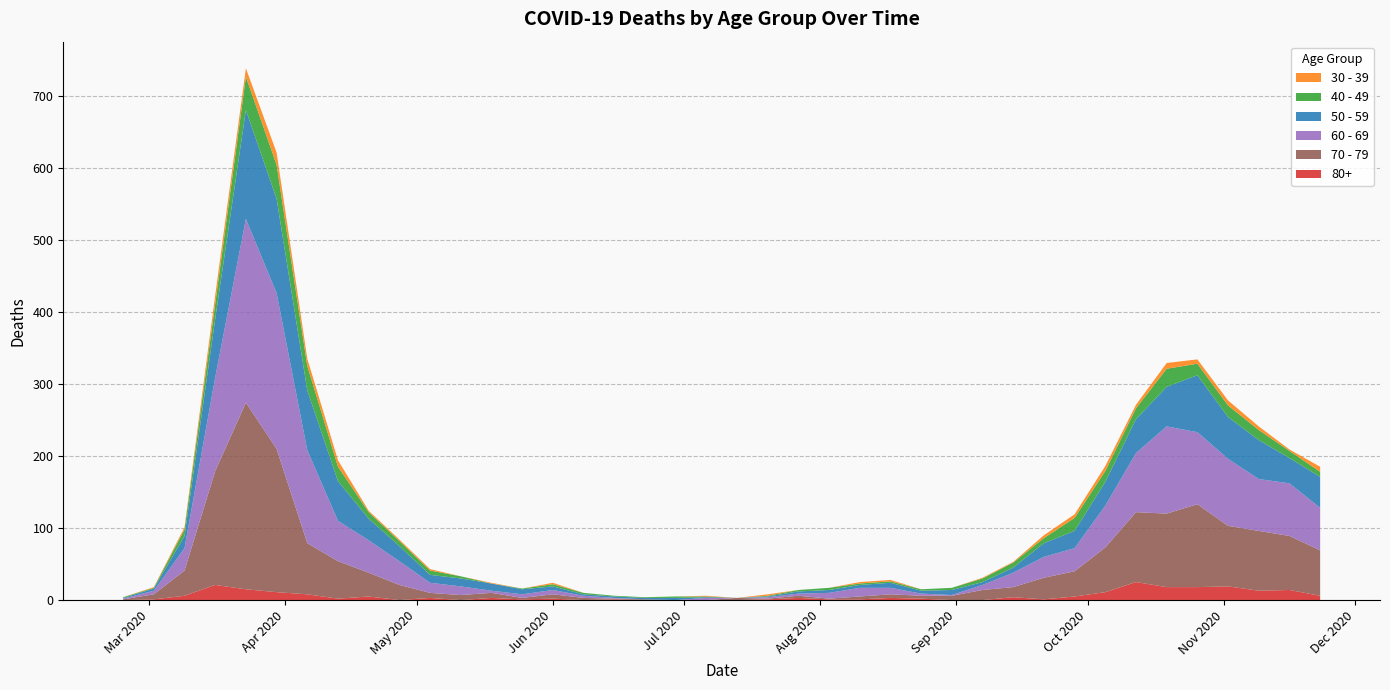

Reading right to left, list all the values displayed in this chart.

80+: 6	14	13	19	18	18	25	11	5	1	4	0	0	2	3	1	1	3	1	0	0	0	0	1	0	2	1	3	0	3	0	5	2	8	11	15	21	6	1	0
40 - 49: 7	10	14	16	16	25	15	15	18	7	7	5	3	2	2	2	3	2	1	0	1	2	1	1	2	3	1	0	3	6	7	9	20	34	47	46	21	9	1	1
30 - 39: 7	2	5	7	6	8	5	7	5	4	1	1	0	0	2	2	0	0	2	0	1	0	0	0	0	2	0	1	0	2	2	2	9	10	17	12	12	3	1	0
50 - 59: 43	35	54	58	79	55	47	33	24	19	7	4	7	4	7	4	4	3	1	0	1	3	2	2	2	5	7	10	11	11	21	30	55	83	131	151	81	17	3	1
60 - 69: 59	73	72	93	100	121	82	58	32	29	20	7	1	3	9	12	8	3	2	0	3	0	0	1	3	6	5	3	12	14	33	45	56	129	216	255	130	31	5	1
70 - 79: 63	75	83	84	115	102	97	62	35	30	14	14	6	4	5	4	1	3	1	3	0	0	1	1	3	6	2	7	7	7	21	33	52	71	199	259	158	35	7	1